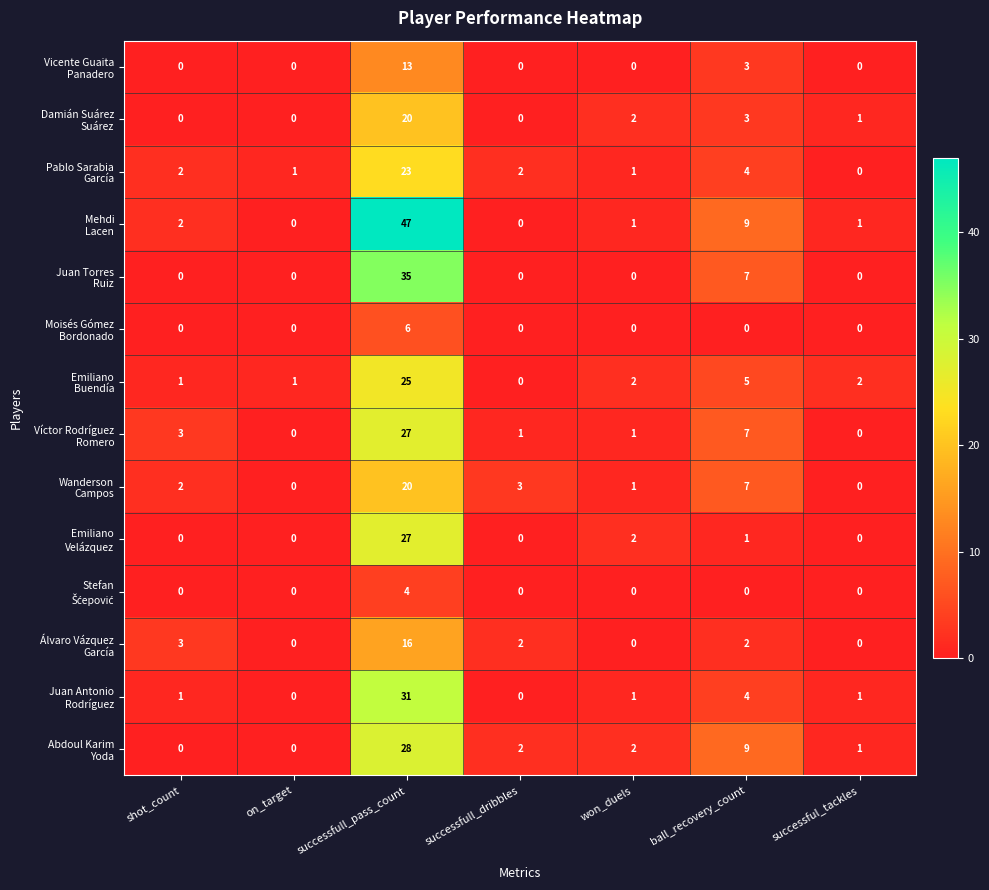

What is the maximum value shown in the chart?

47